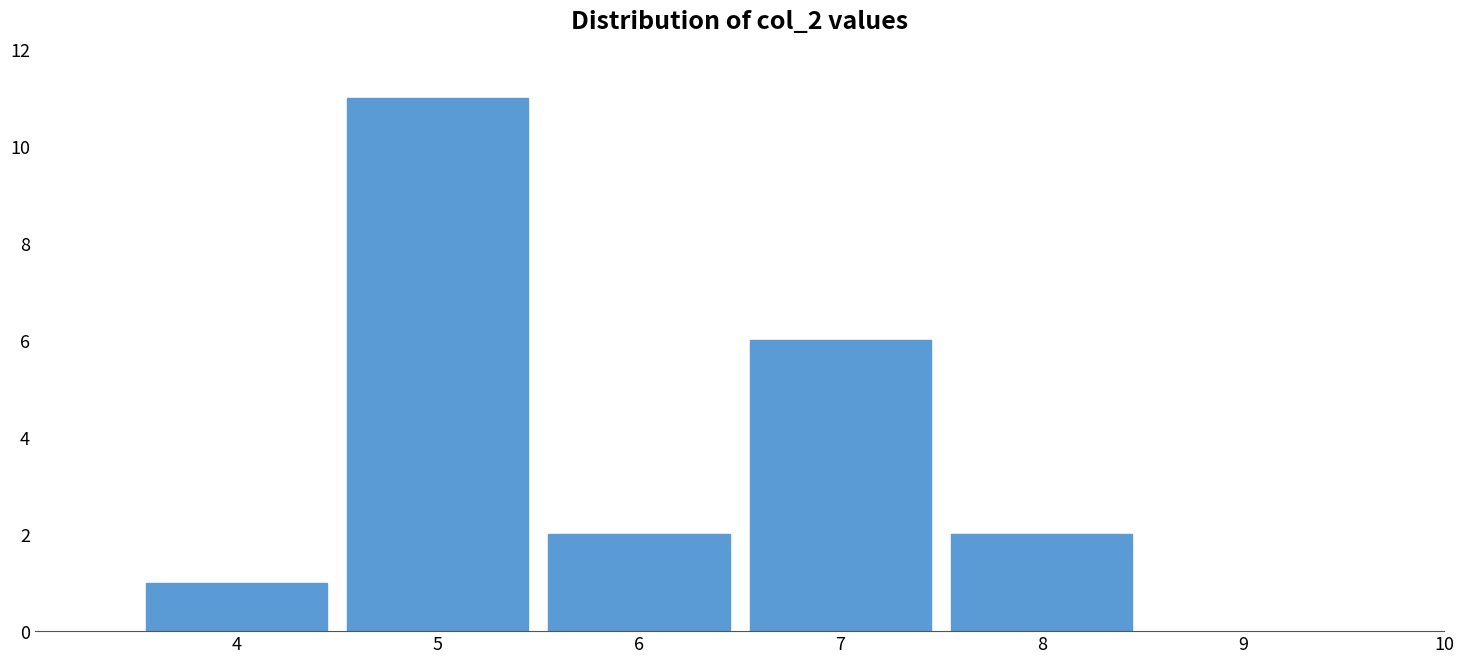

True or false: the data shows 2 at 7.

False